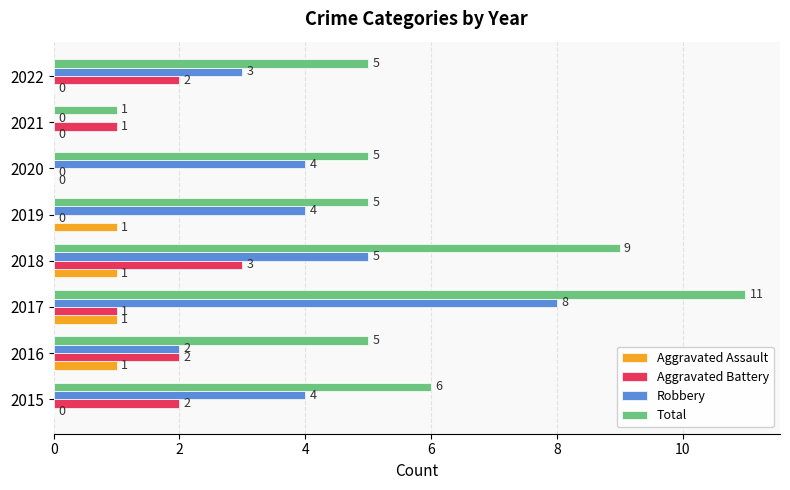

Count the number of data series in this chart.

4